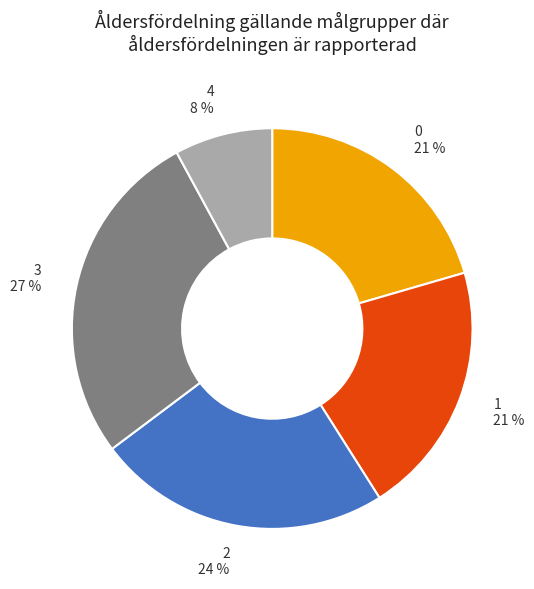

True or false: 3 accounts for 16% of the total.

False